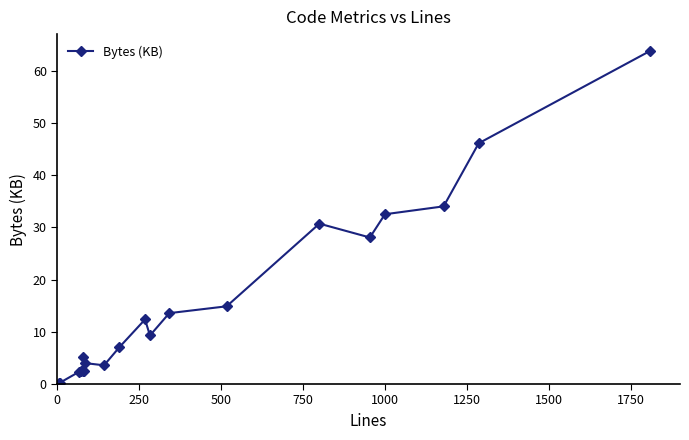

What is the average value?

15.8